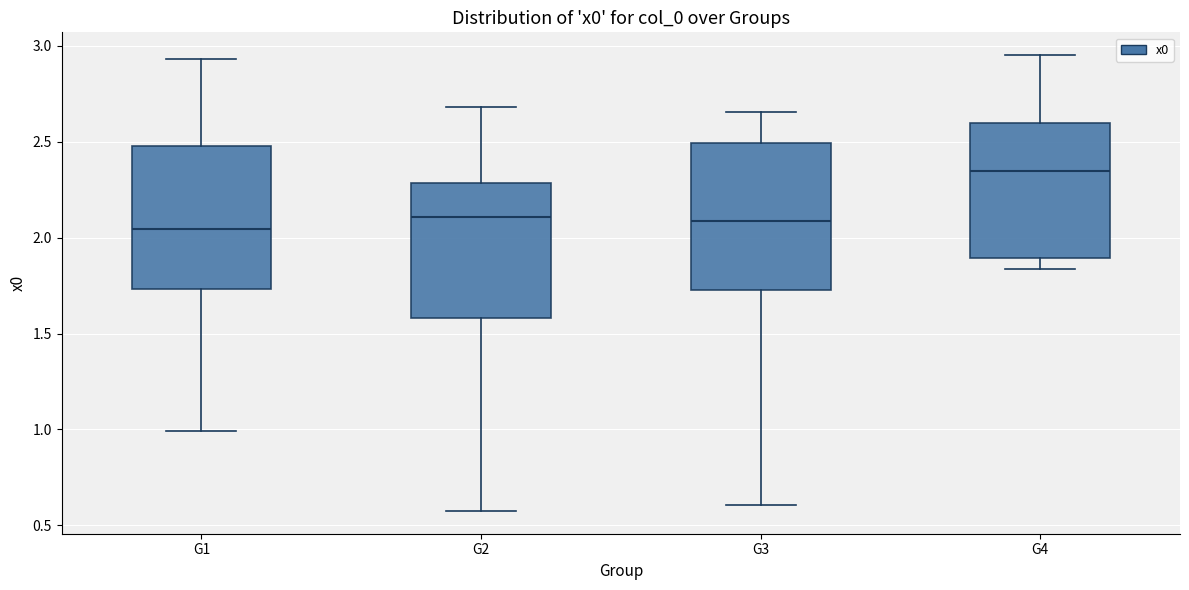

Where does the upper whisker of the box for G2 end on the y-axis? The values are not printed on the chart, so give them approximately, as read against the axis.

2.70